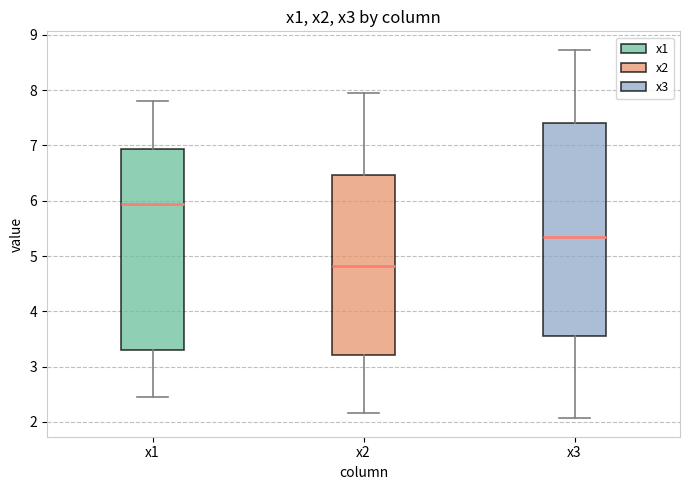

Which box's median line is the lowest?

x2